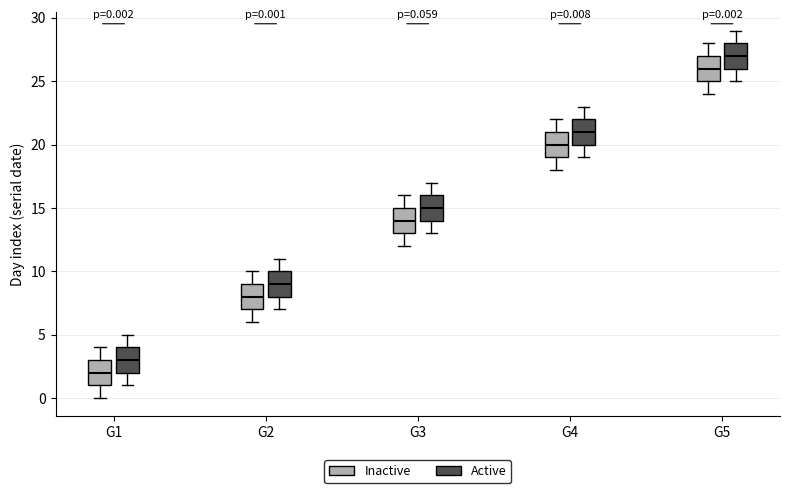

Which box's median line is the highest?

G5 (Active)